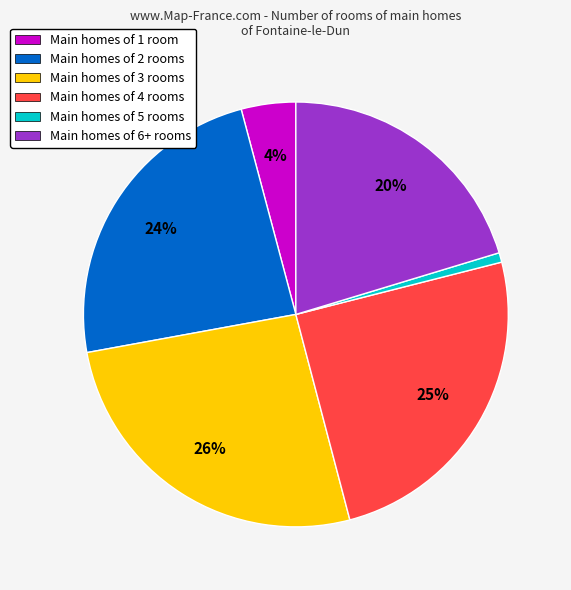

What percentage is the Main homes of 1 room slice, to the nearest percent?

4%